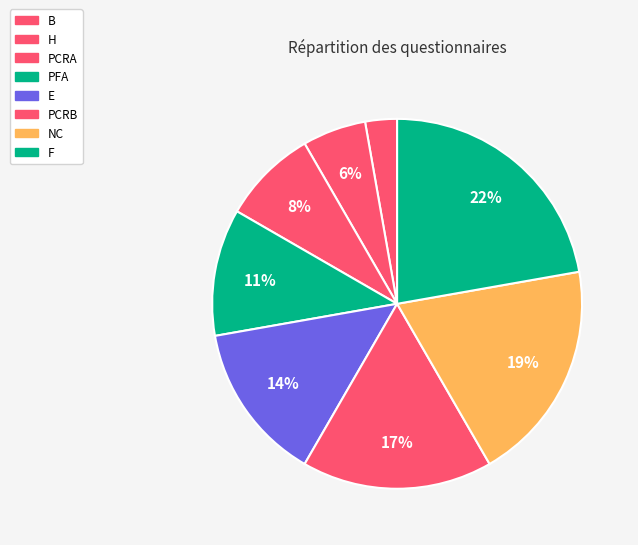

Is the sum of B and NC greater than half?

No